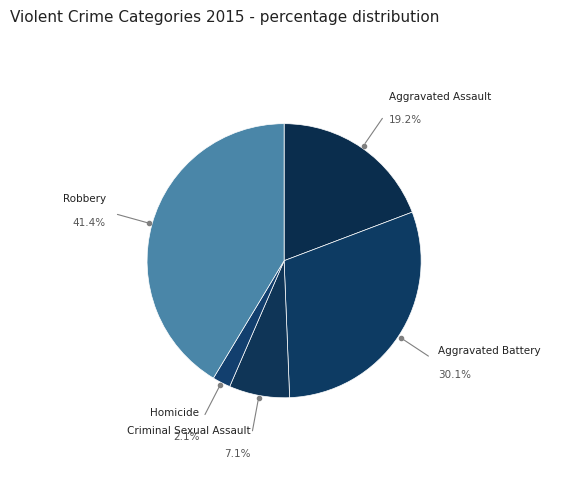

To the nearest percent, what is the average slice percentage?

20%